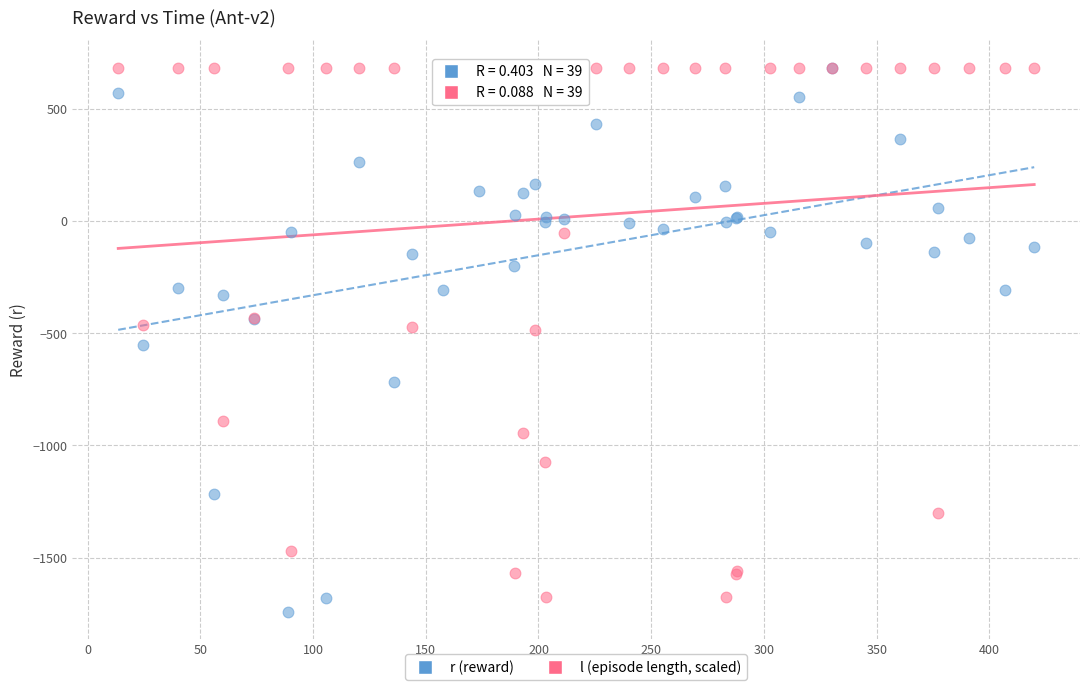

What are all the series names shown in the legend?

r (reward), l (episode length, scaled)